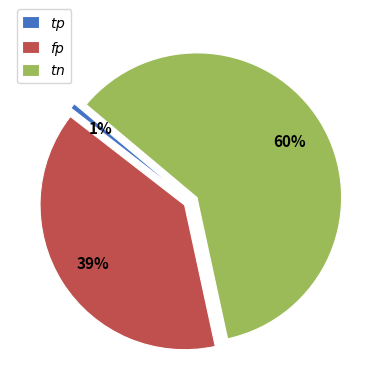

To the nearest percent, what is the average slice percentage?

33%